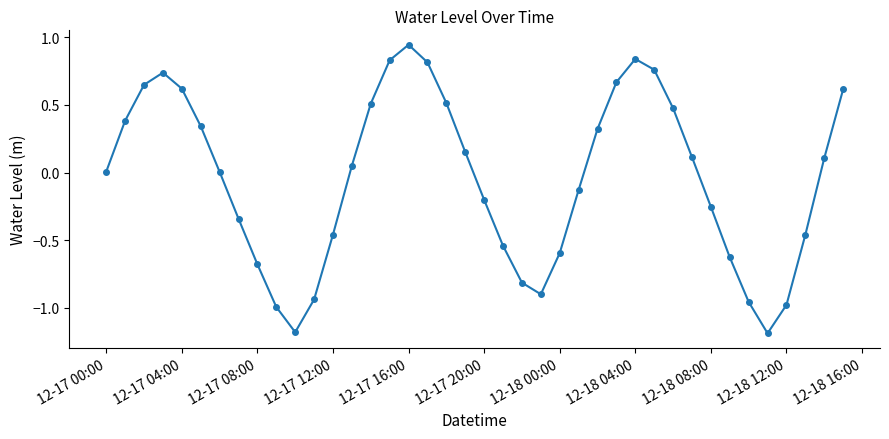

What is the sum of all values?

-1.8